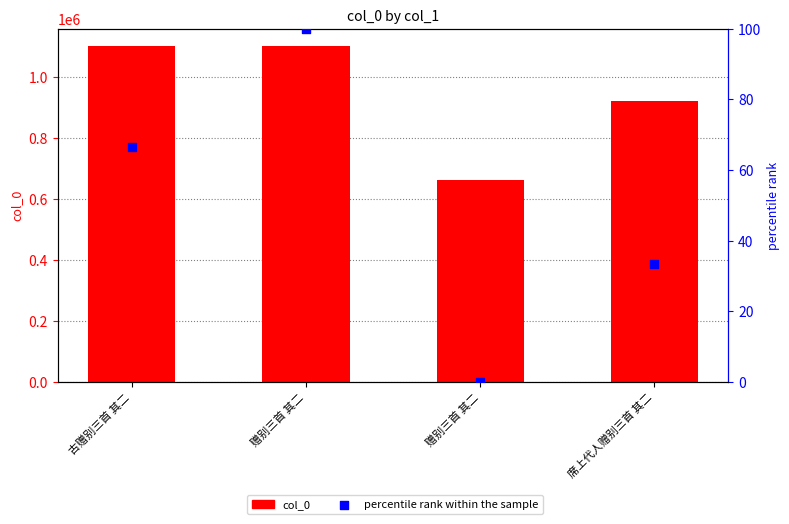

Which series has the largest Y range (max minus min)?

col_0